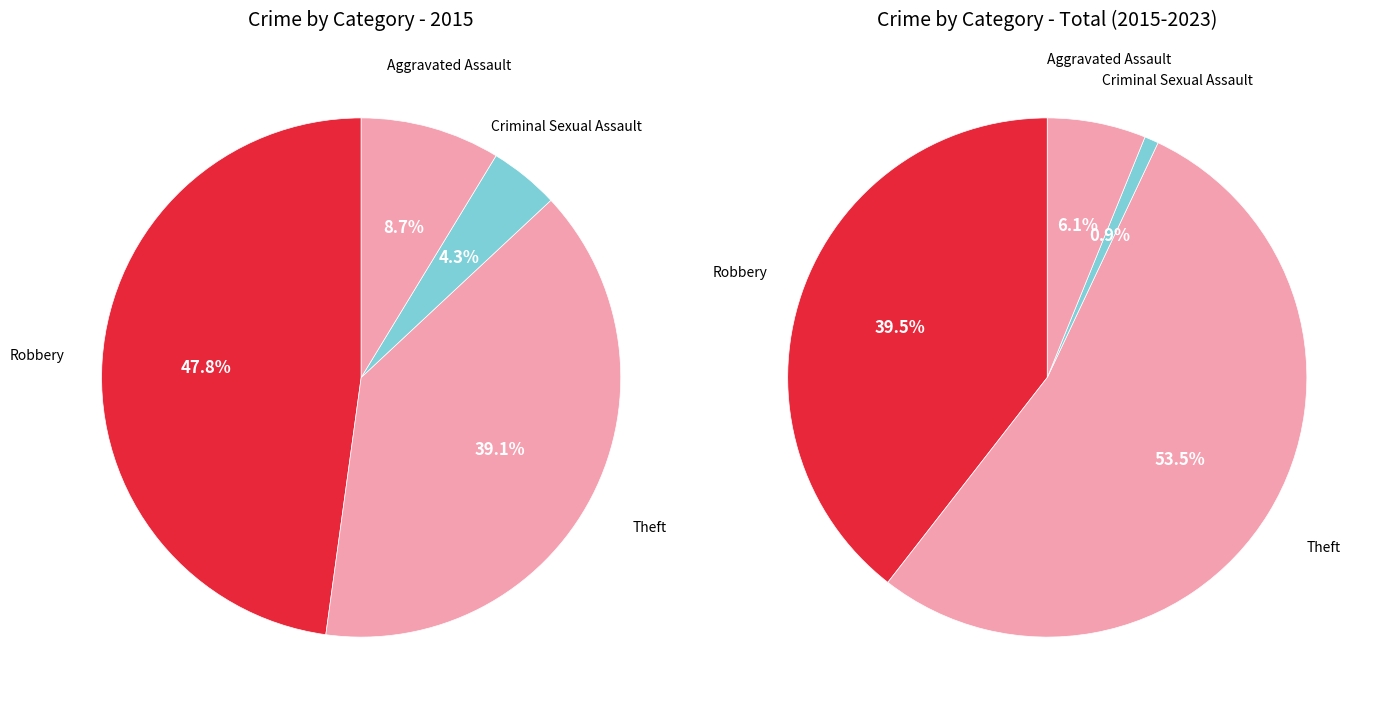

To the nearest percent, what is the difference between the Aggravated Assault and Criminal Sexual Assault slice percentages?

4%